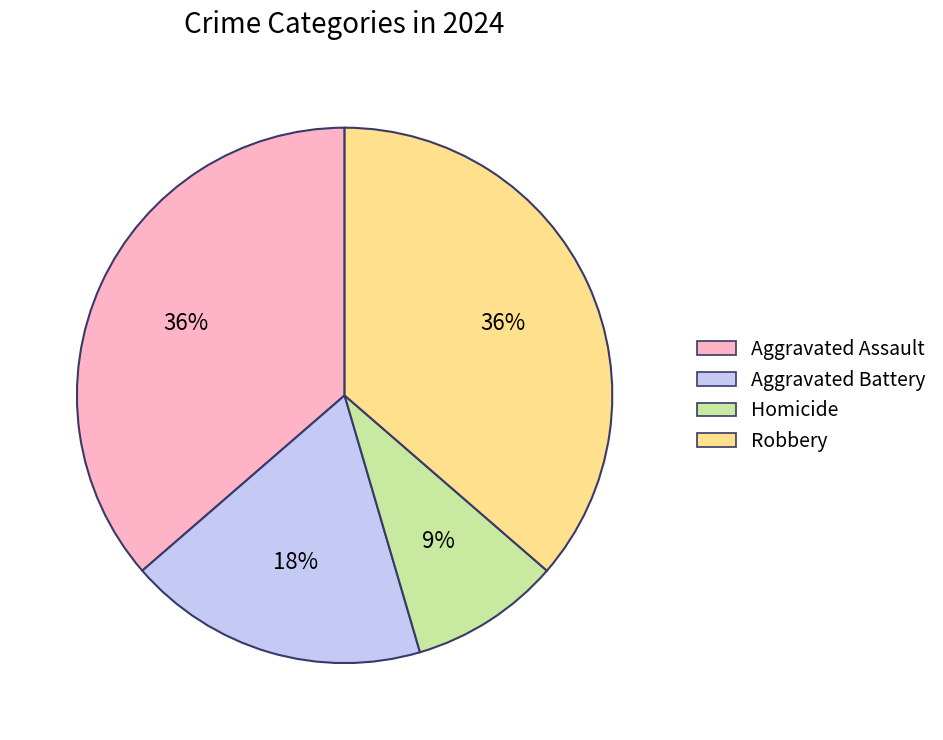

Does any single category account for the majority?

No